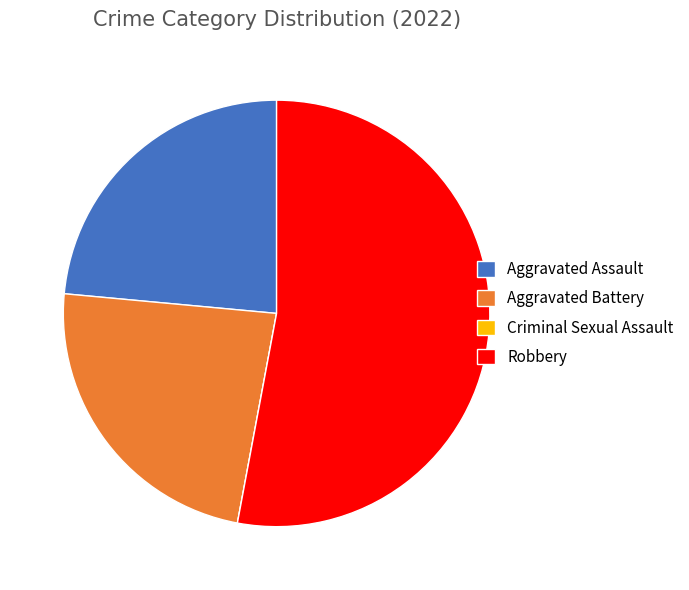

Does Robbery represent more than half of the total?

Yes